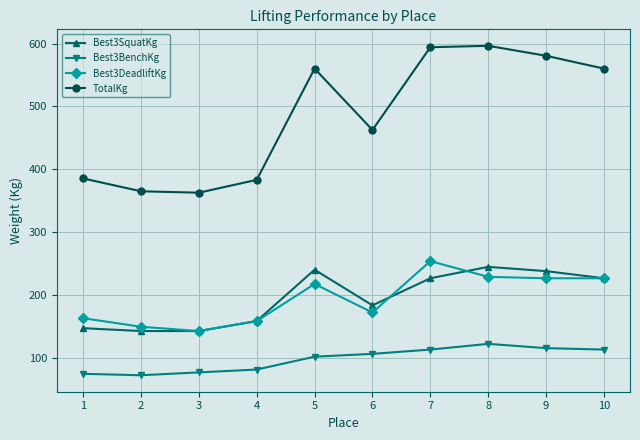

What is the lowest value of the Best3SquatKg series?

142.9